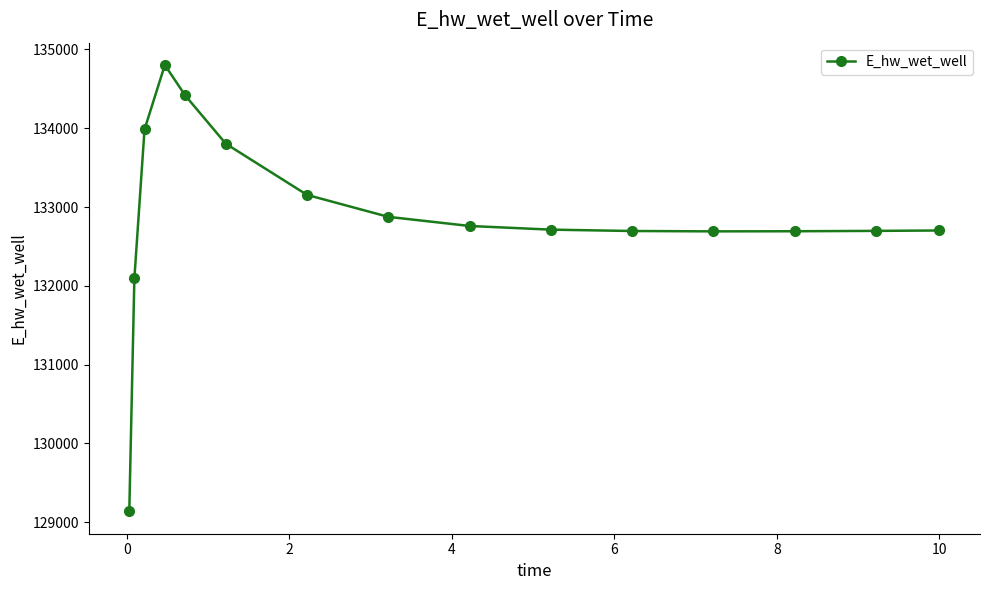

What is the greatest value displayed?

134803.3